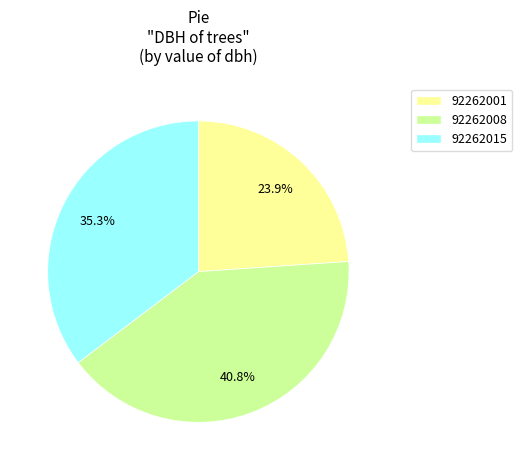

Which slice is the largest?

92262008